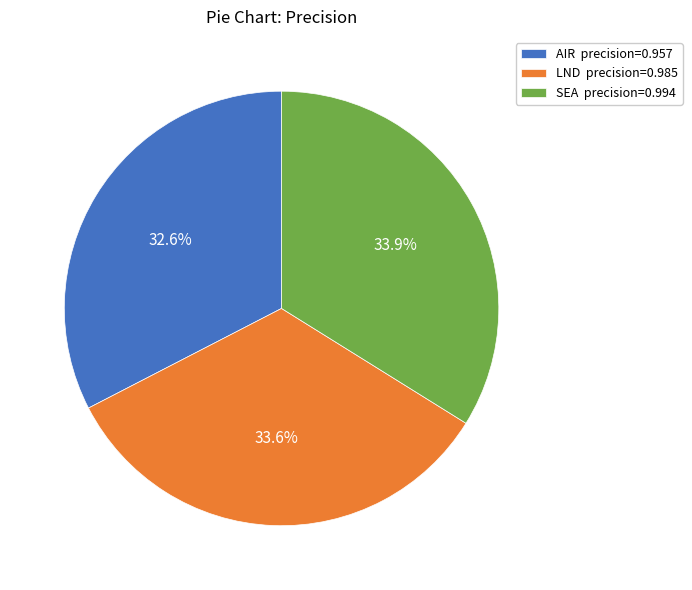

Is there any slice that represents more than half of the pie?

No